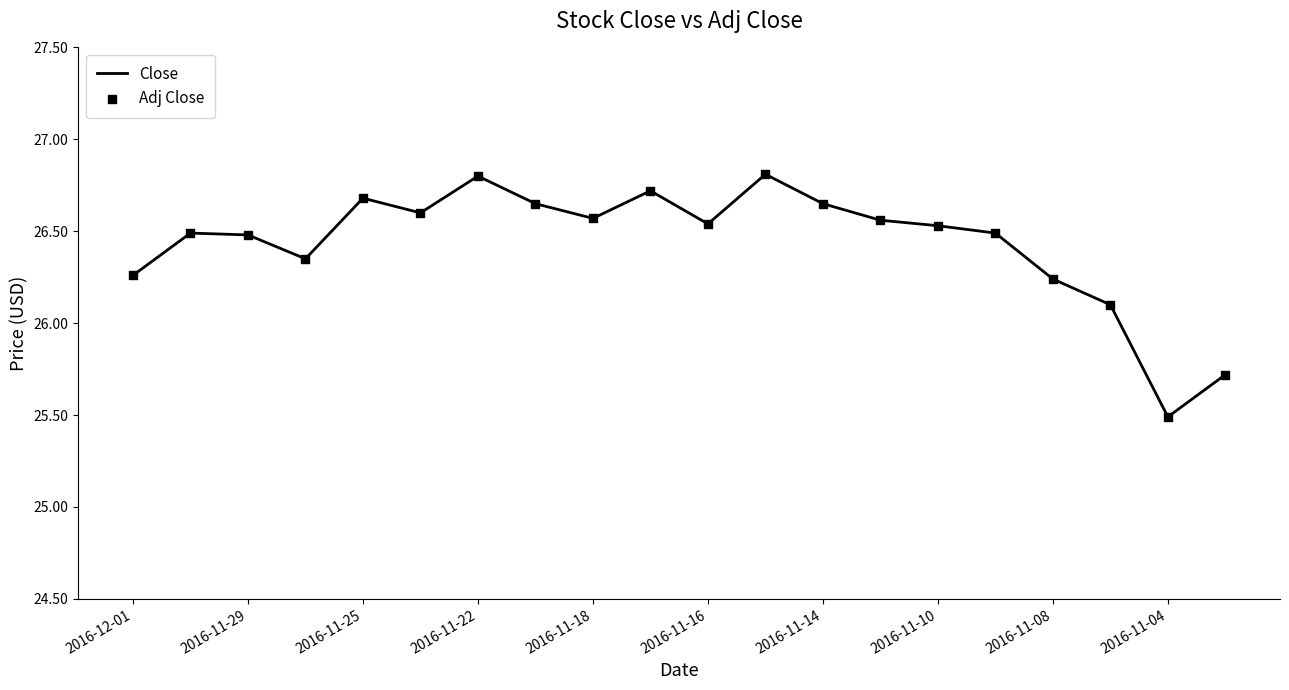

What is the difference between the maximum and minimum values?

1.3